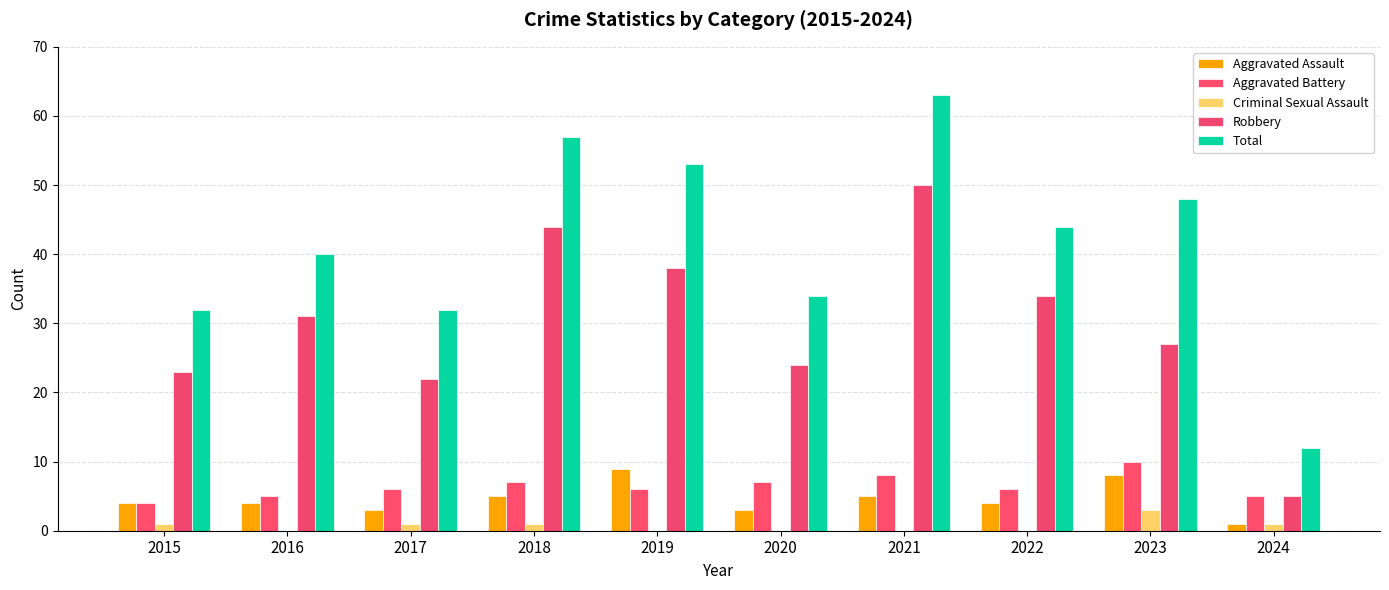

True or false: Aggravated Assault has a value of 1 at 2016.

False